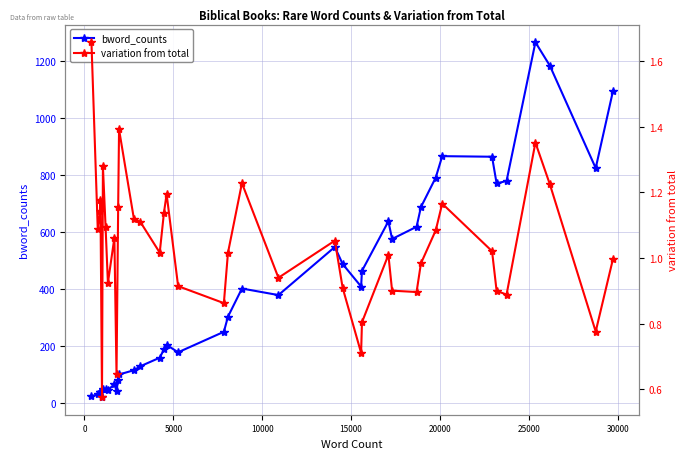

What is the value of the bword_counts point at the 29th from the left?

619